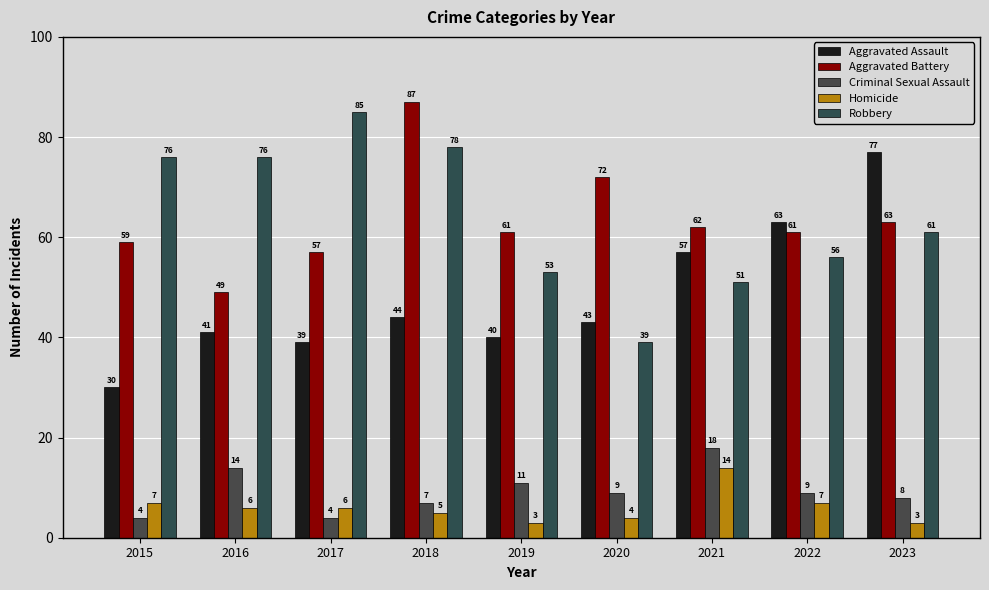

List the labels in order of Aggravated Battery value, largest first.

2018, 2020, 2023, 2021, 2019, 2022, 2015, 2017, 2016